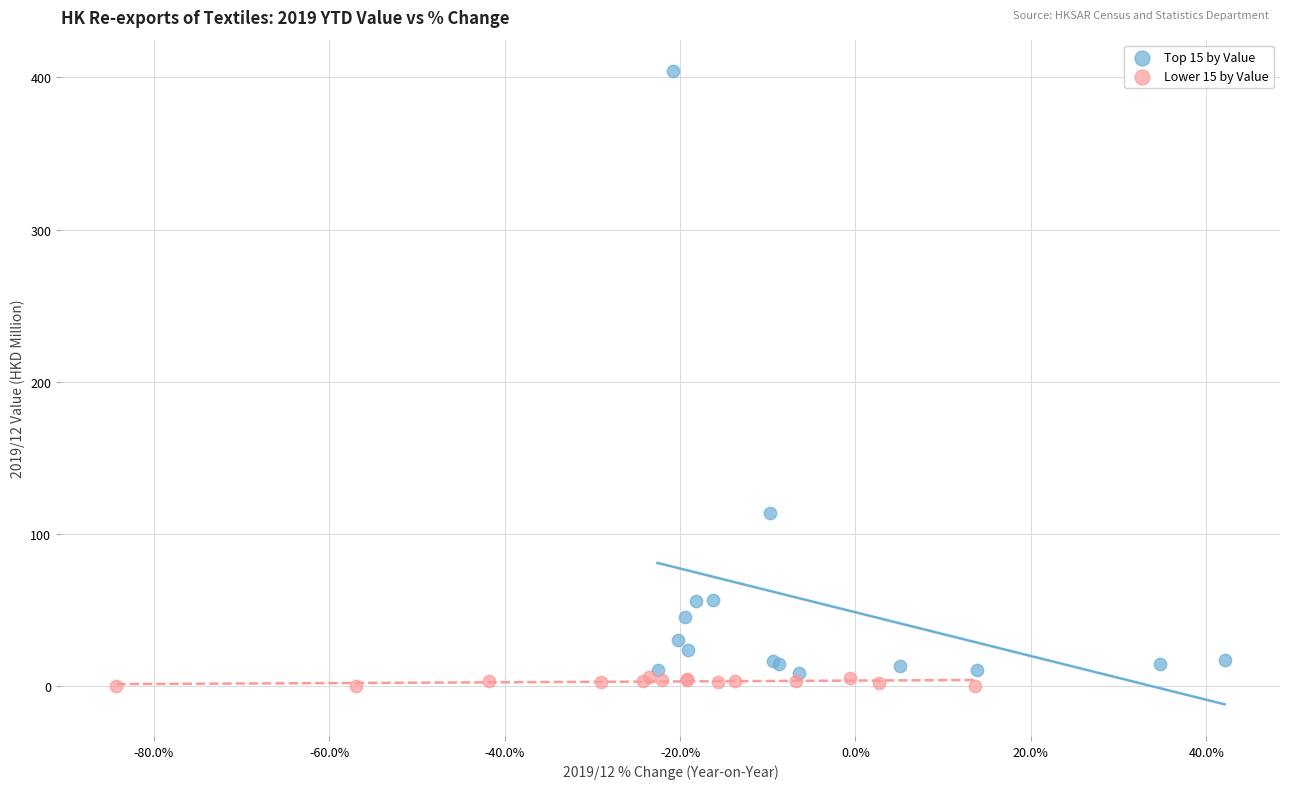

Which series has the widest spread of Y values?

Top 15 by Value